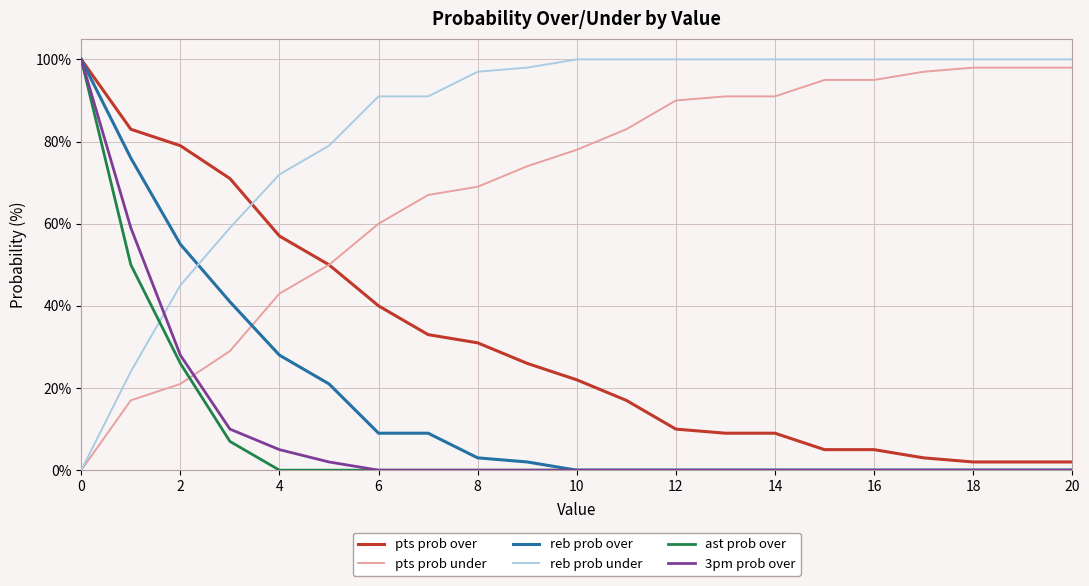

After their last crossing, which series has the higher values: reb prob under or 3pm prob over?

reb prob under